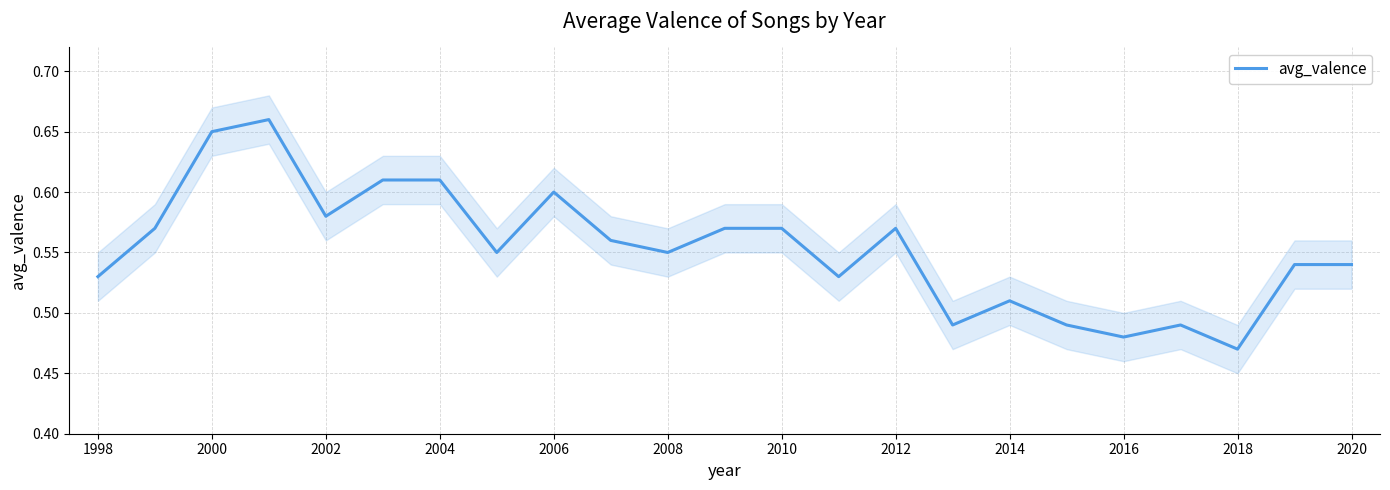

What is the difference between the maximum and second lowest values?

0.2